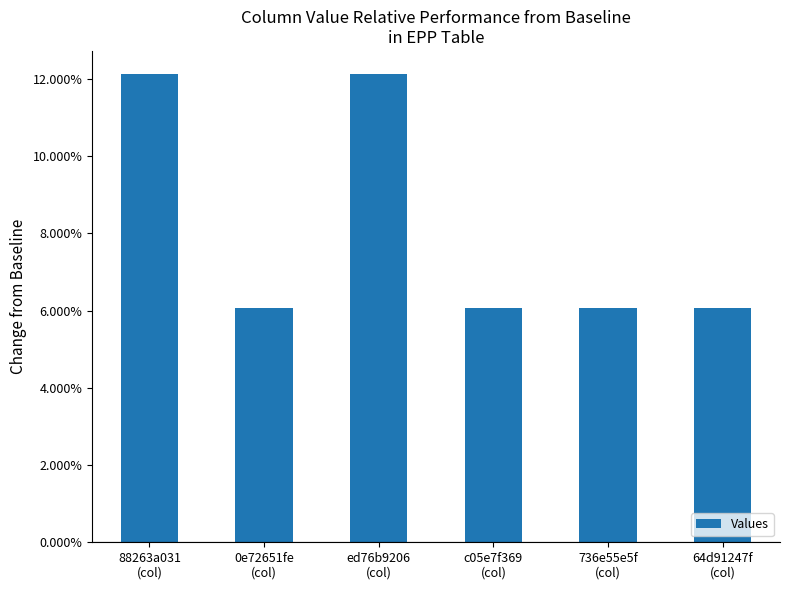

At which category does the chart reach its peak across all series?

88263a031
(col)